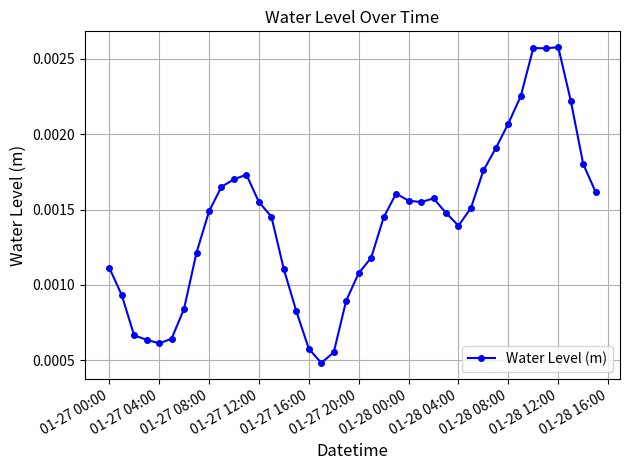

True or false: there are more than 1 points higher than both neighbors.

True